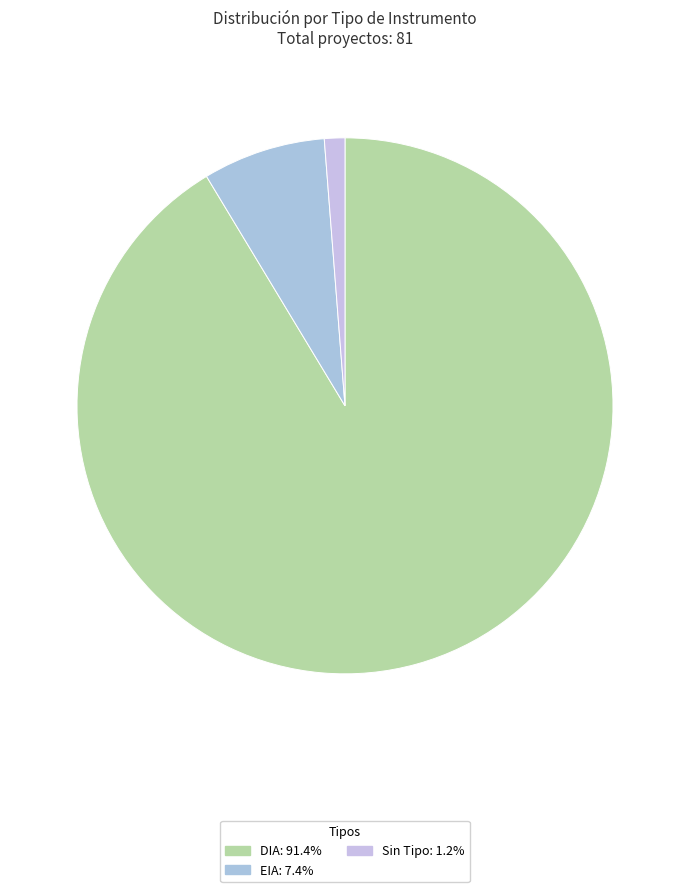

How many segments does this pie chart have?

3